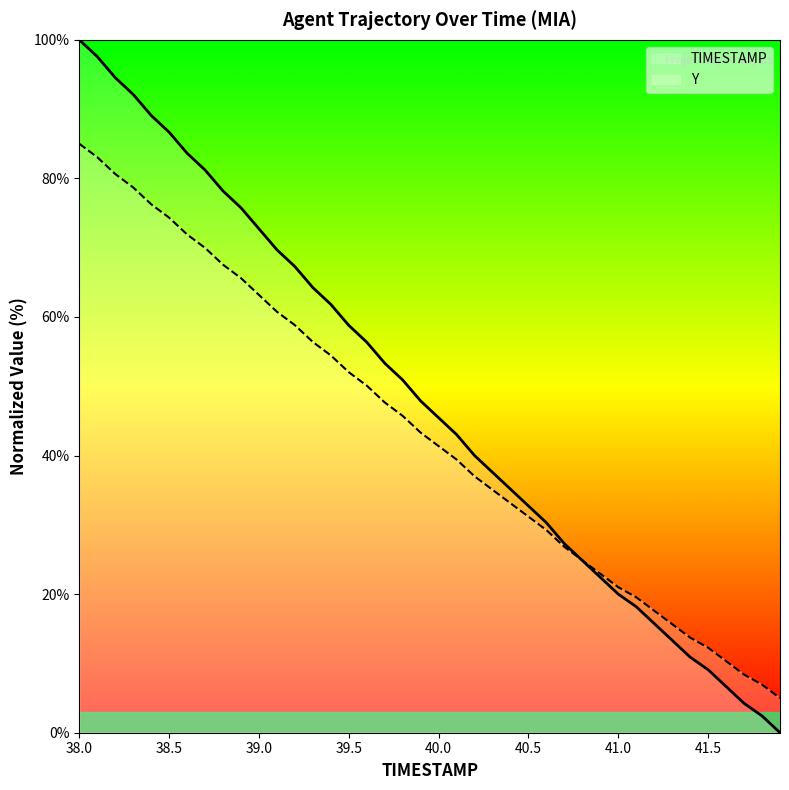

How many lines are shown in the chart?

2